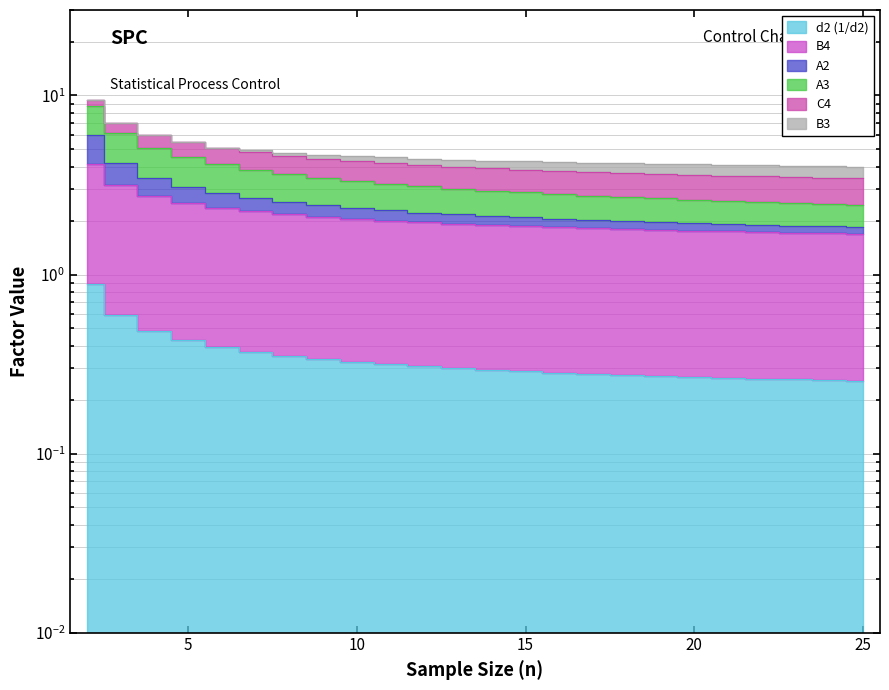

True or false: A2 and A3 intersect in this chart.

False